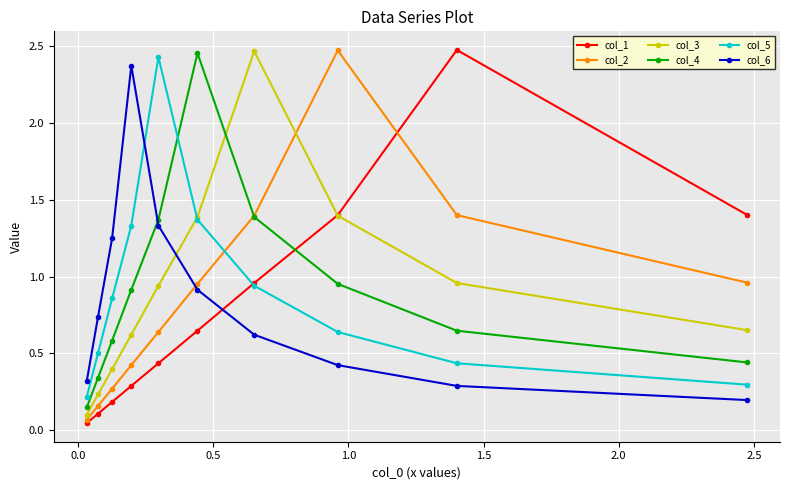

How many lines are shown in the chart?

6